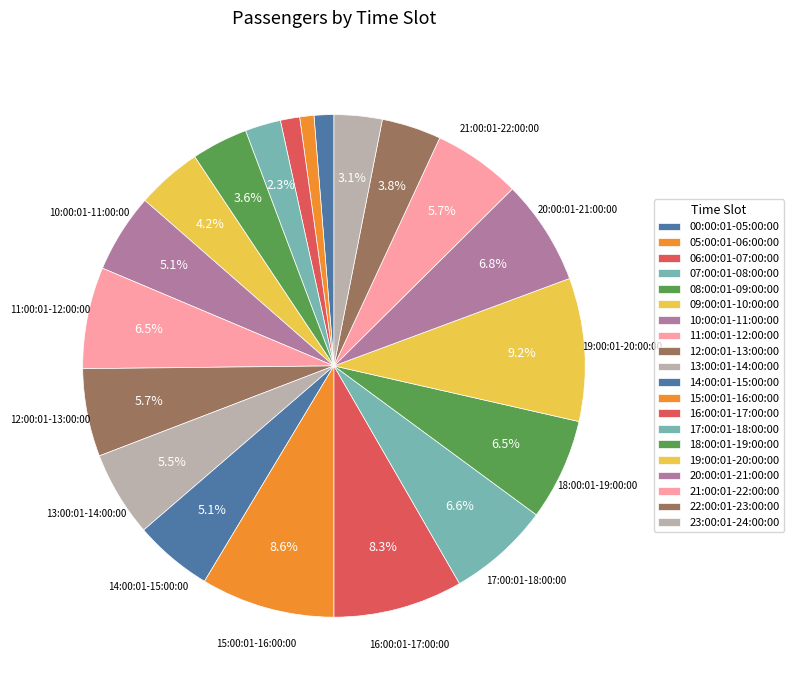

Is it true that 18:00:01-19:00:00 is 21% of the pie?

False